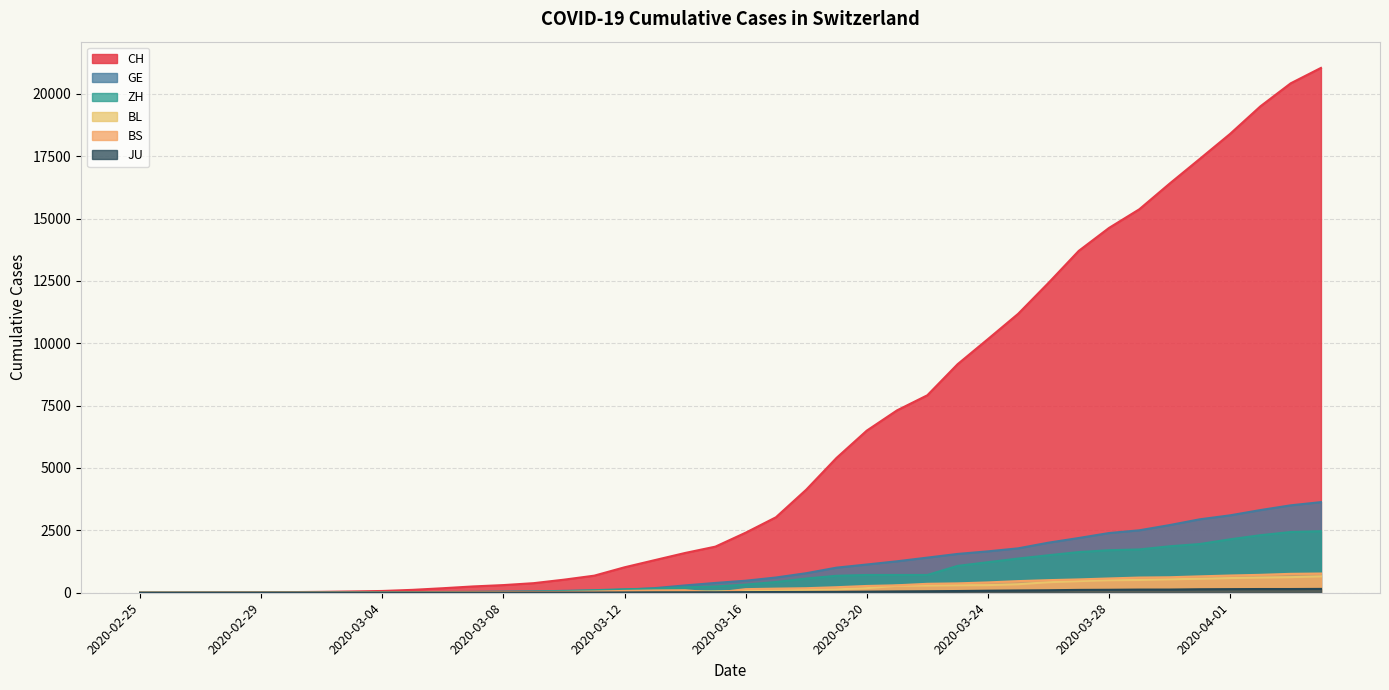

Which series has the widest spread of values?

CH